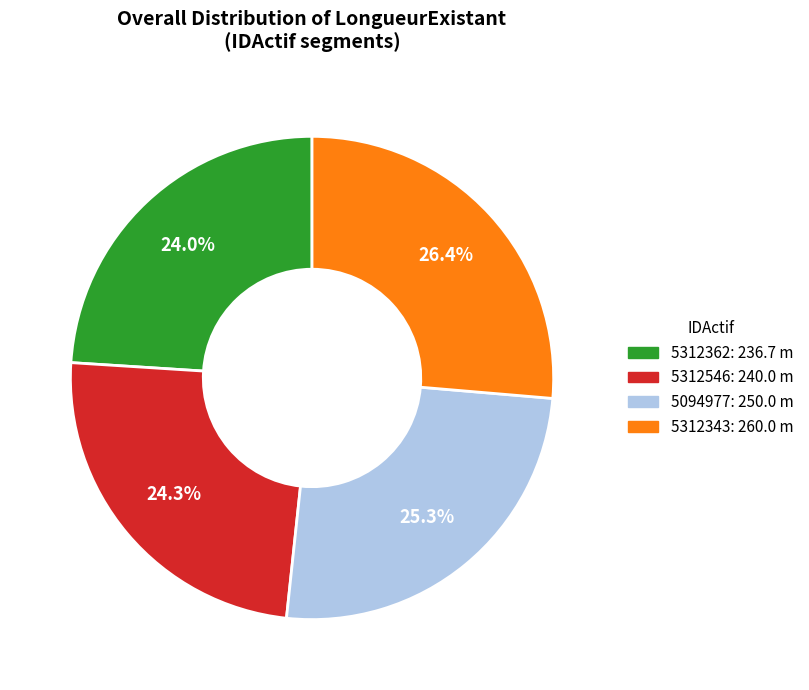

How many slices are in this pie chart?

4